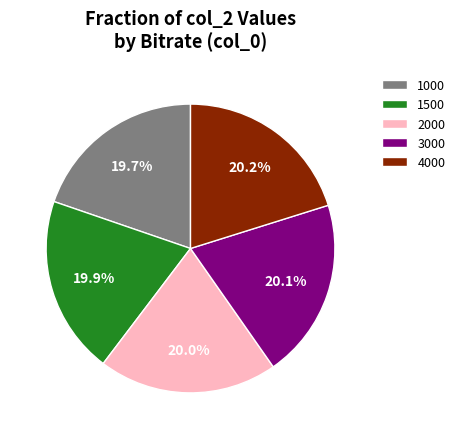

Approximately how many times larger is the value at 3000 compared to 4000?

1.0